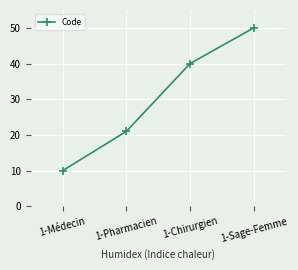

What is the difference between the maximum and second lowest values?

29